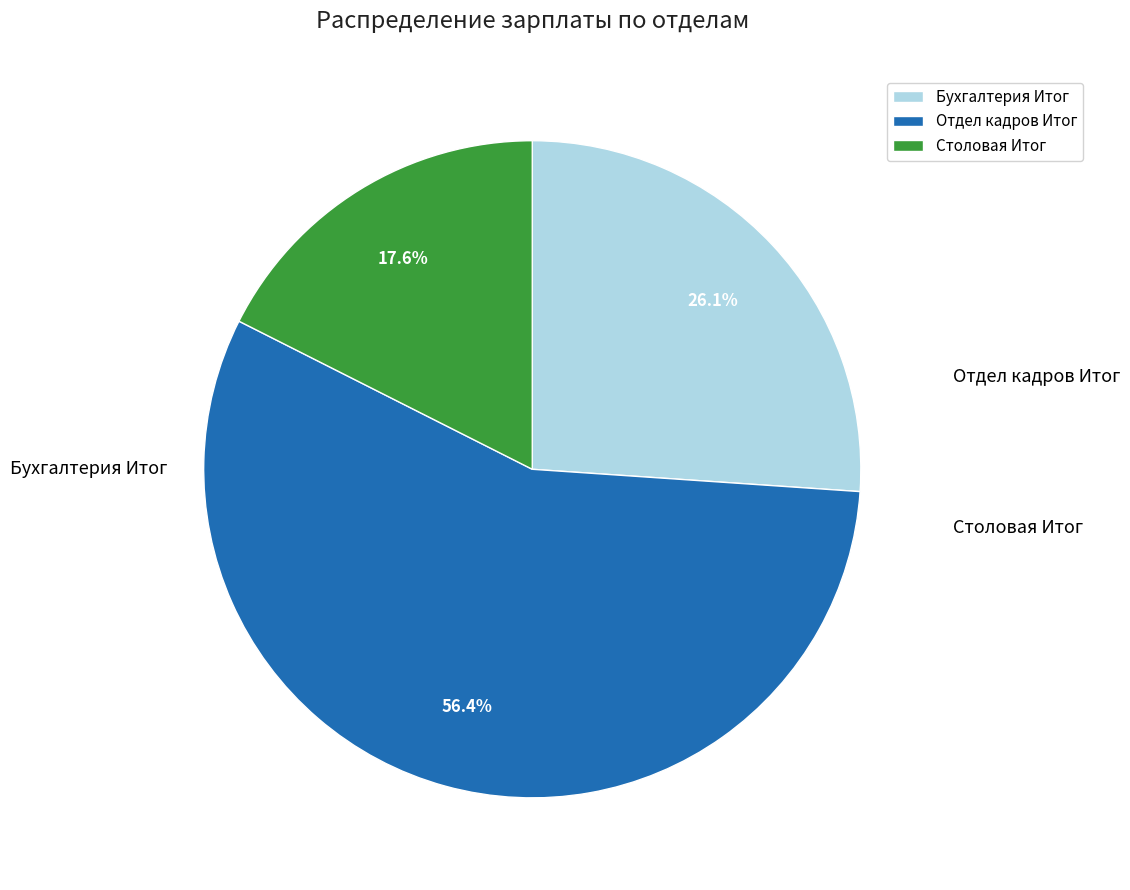

What percentage do Столовая Итог and Отдел кадров Итог together represent?

73.9%